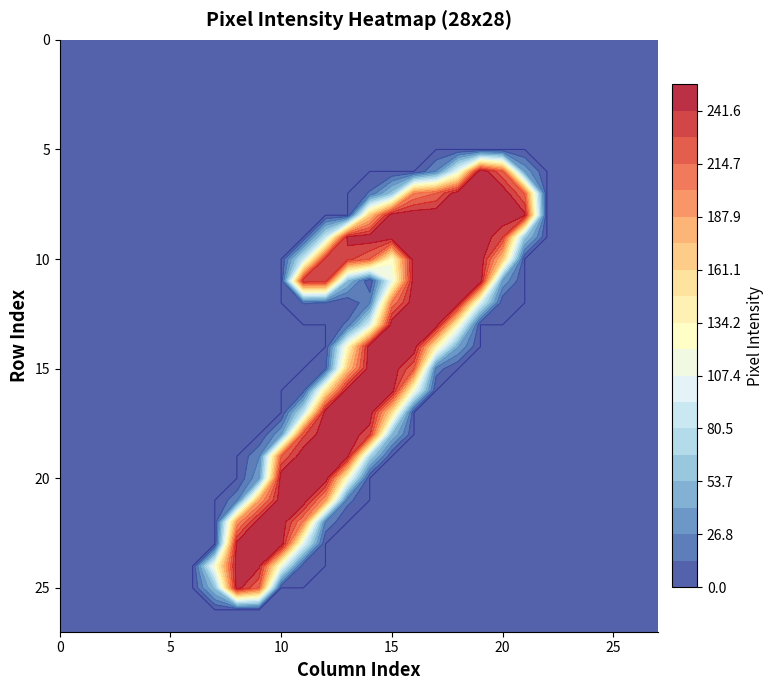

Between 1 and 4, which is larger?

1